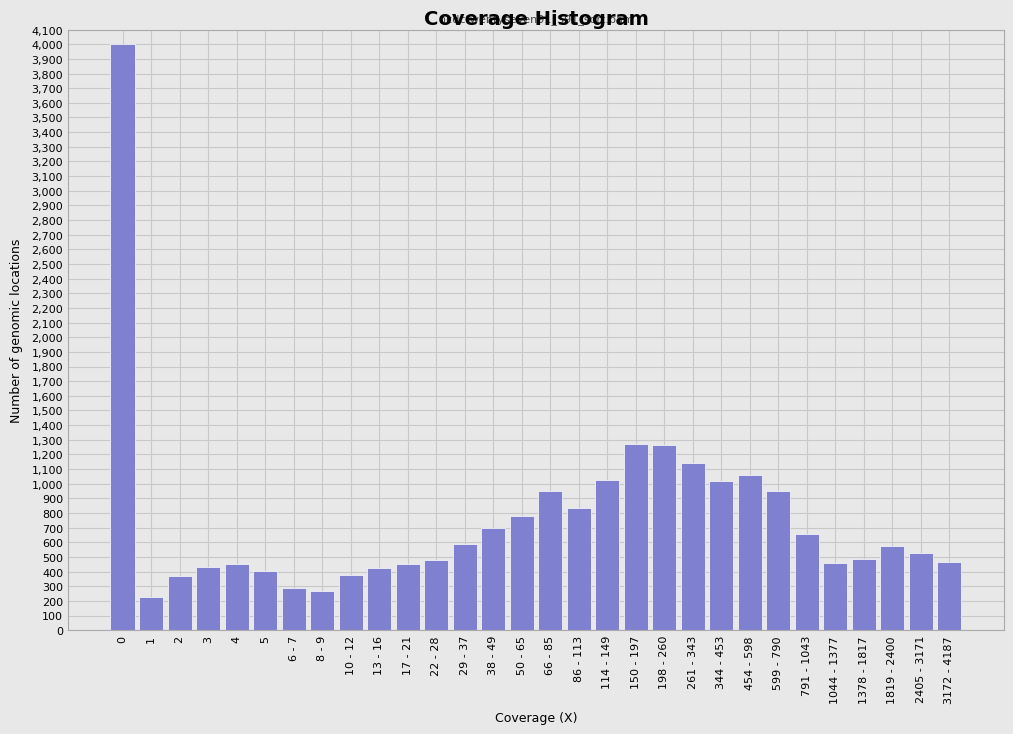

What is the change in value from 10 - 12 to 454 - 598?

+688